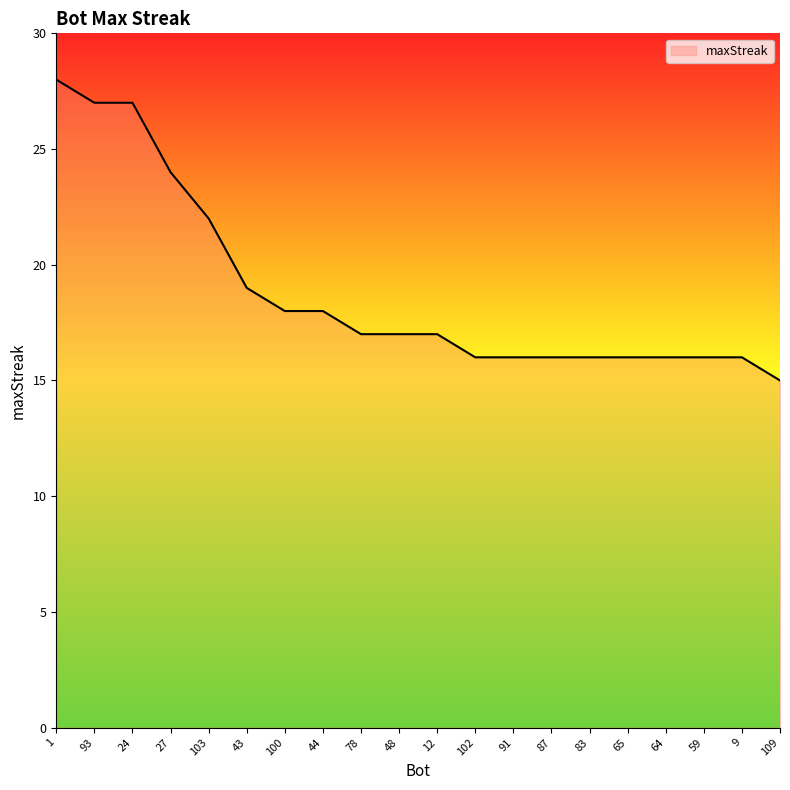

What is the change in value from 87 to 109?

-1